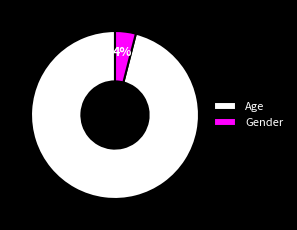

To the nearest percent, what portion does Gender represent?

4%